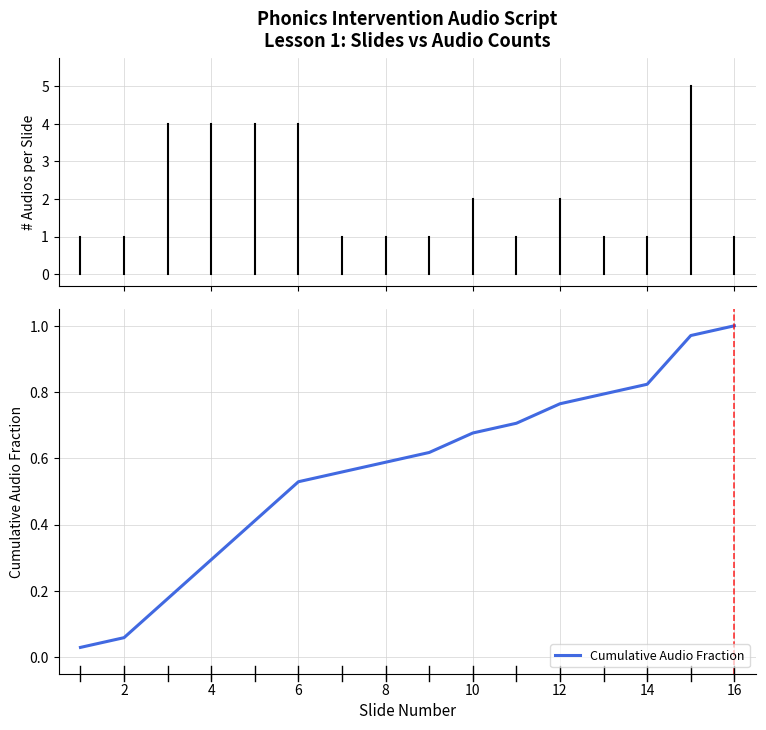

What is the maximum value shown in the chart?

1.0